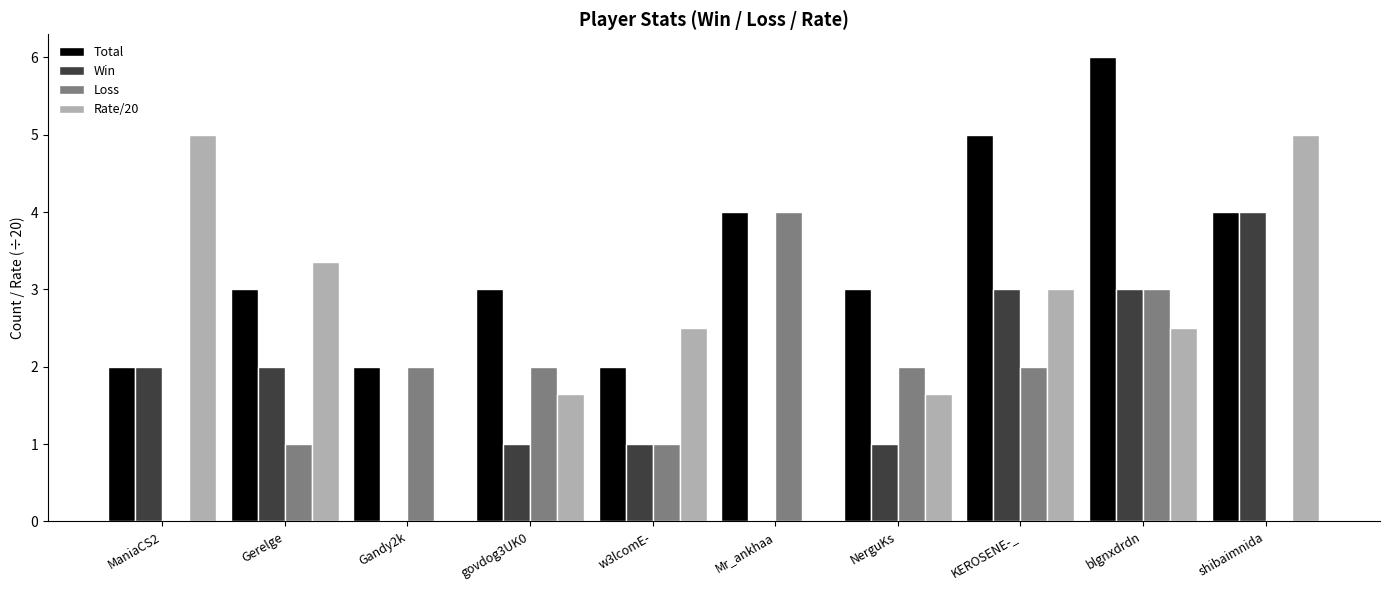

What value does the Total series have at NerguKs?

3.0